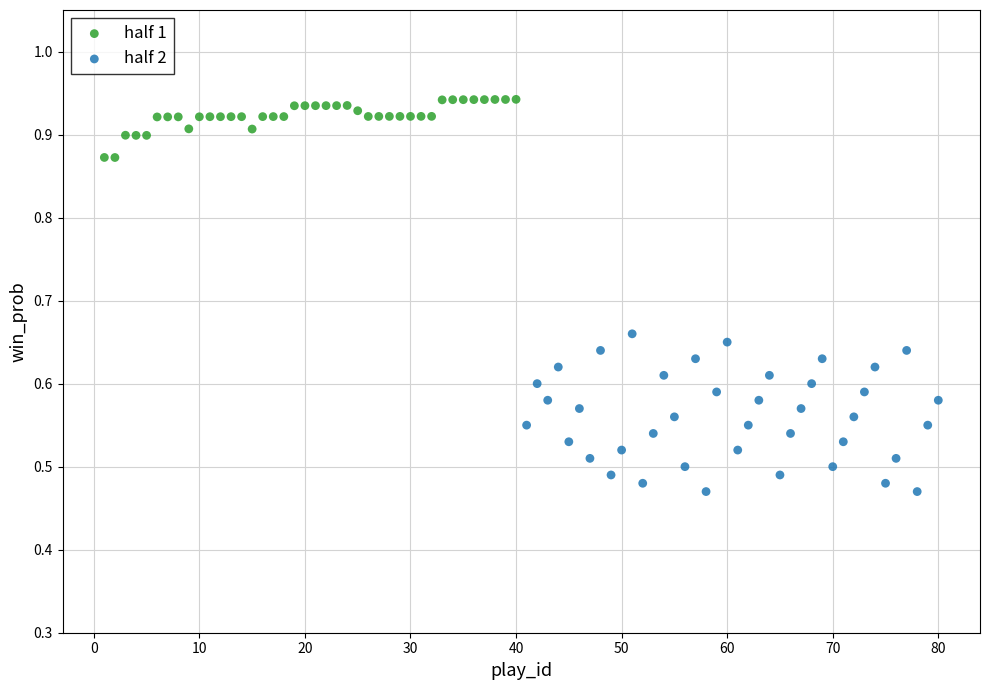

Which series has the widest spread of Y values?

half 2